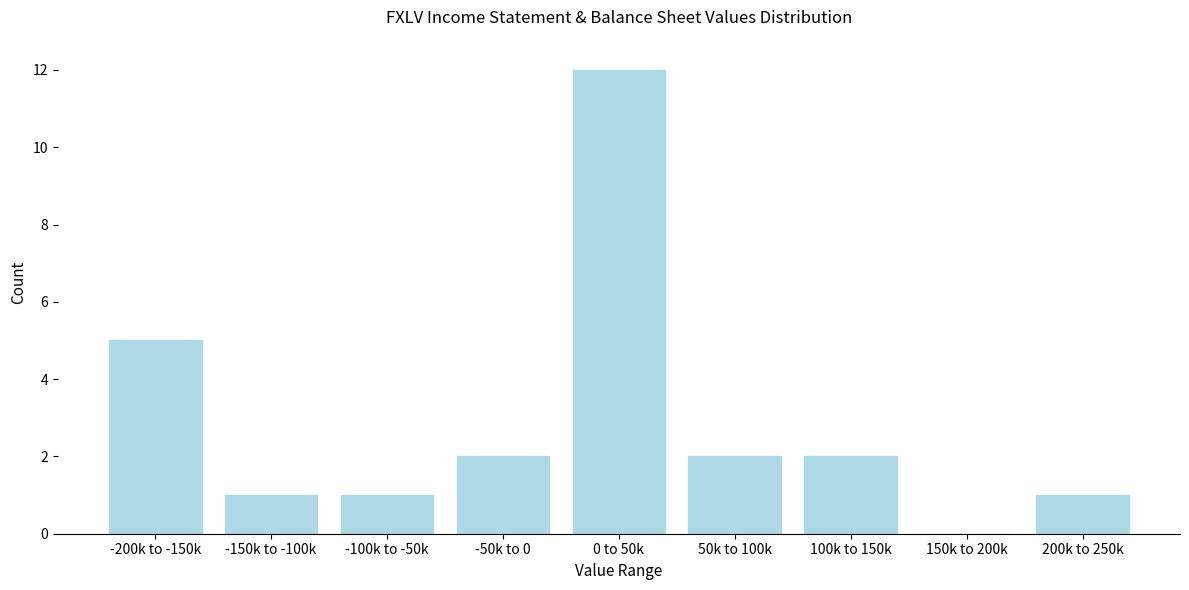

Reading left to right, extract all data points from this chart.

-200k to -150k=5	-150k to -100k=1	-100k to -50k=1	-50k to 0=2	0 to 50k=12	50k to 100k=2	100k to 150k=2	150k to 200k=0	200k to 250k=1